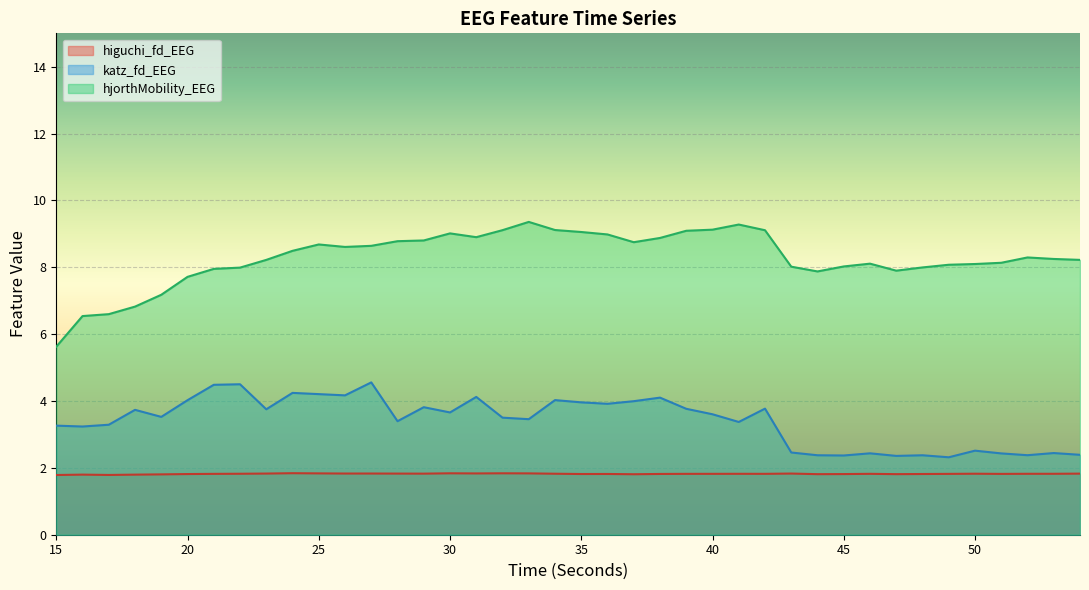

Which series has the largest total across all categories?

hjorthMobility_EEG